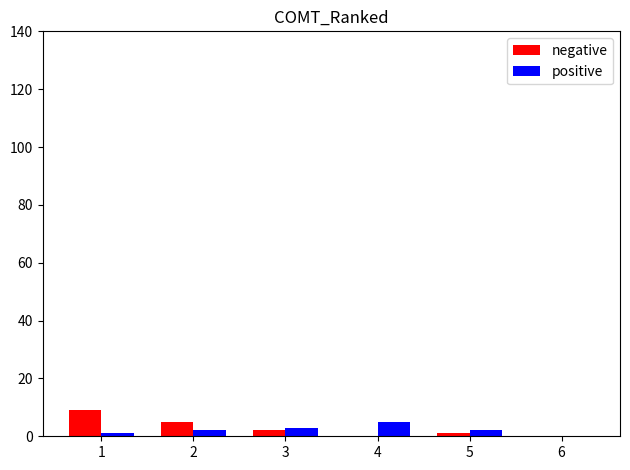

What is the sum of all positive values?

13